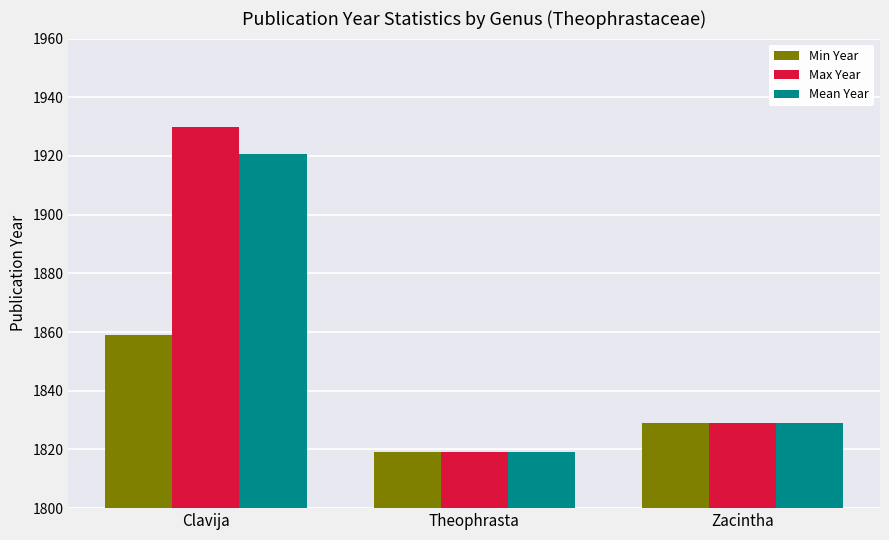

What is the sum of the Mean Year values at Theophrasta and Clavija?

3739.8